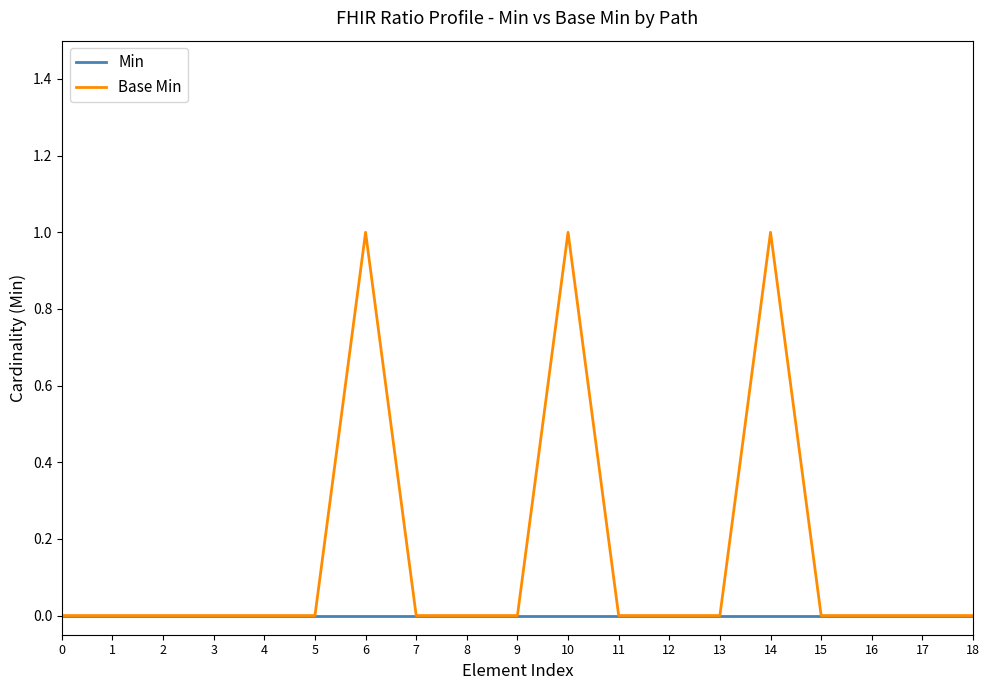

Reading left to right, list all the values displayed in this chart.

Min: 0=0	1=0	2=0	3=0	4=0	5=0	6=0	7=0	8=0	9=0	10=0	11=0	12=0	13=0	14=0	15=0	16=0	17=0	18=0
Base Min: 0=0	1=0	2=0	3=0	4=0	5=0	6=1	7=0	8=0	9=0	10=1	11=0	12=0	13=0	14=1	15=0	16=0	17=0	18=0